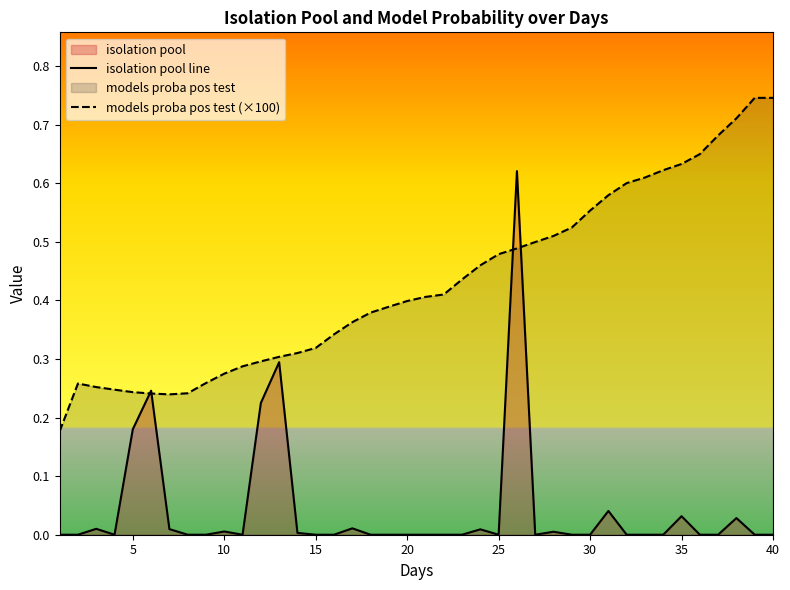

True or false: isolation pool line has more than 2 interior local peaks.

True